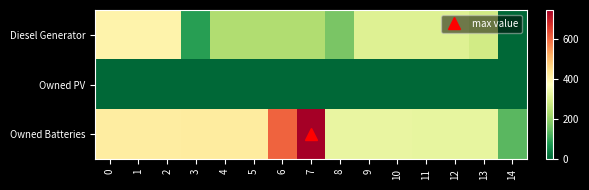

Reading left to right, transcribe all the data shown in this chart.

Diesel Generator: 0=400	1=400	2=400	3=88	4=238	5=238	6=238	7=238	8=173	9=310	10=310	11=310	12=310	13=287	14=0
Owned PV: 0=0	1=0	2=0	3=0	4=0	5=0	6=0	7=0	8=0	9=0	10=0	11=0	12=0	13=0	14=0
Owned Batteries: 0=415	1=415	2=415	3=416	4=416	5=416	6=606	7=743	8=328	9=328	10=328	11=327	12=327	13=327	14=137